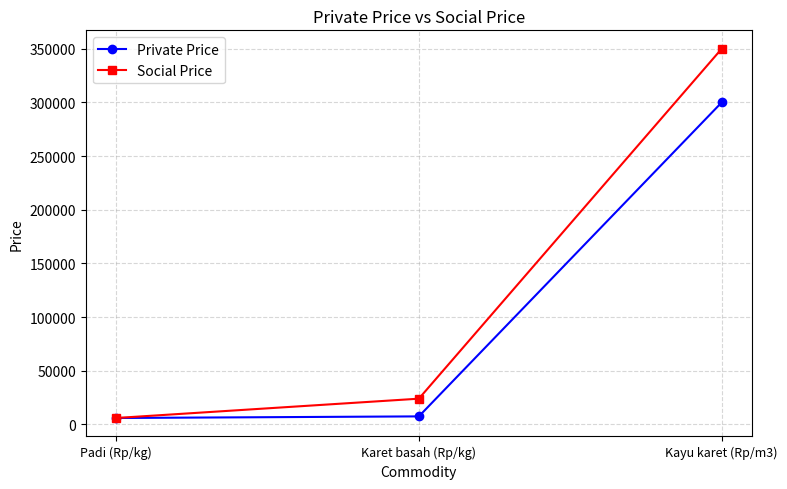

What is the lowest value of the Social Price series?

6000